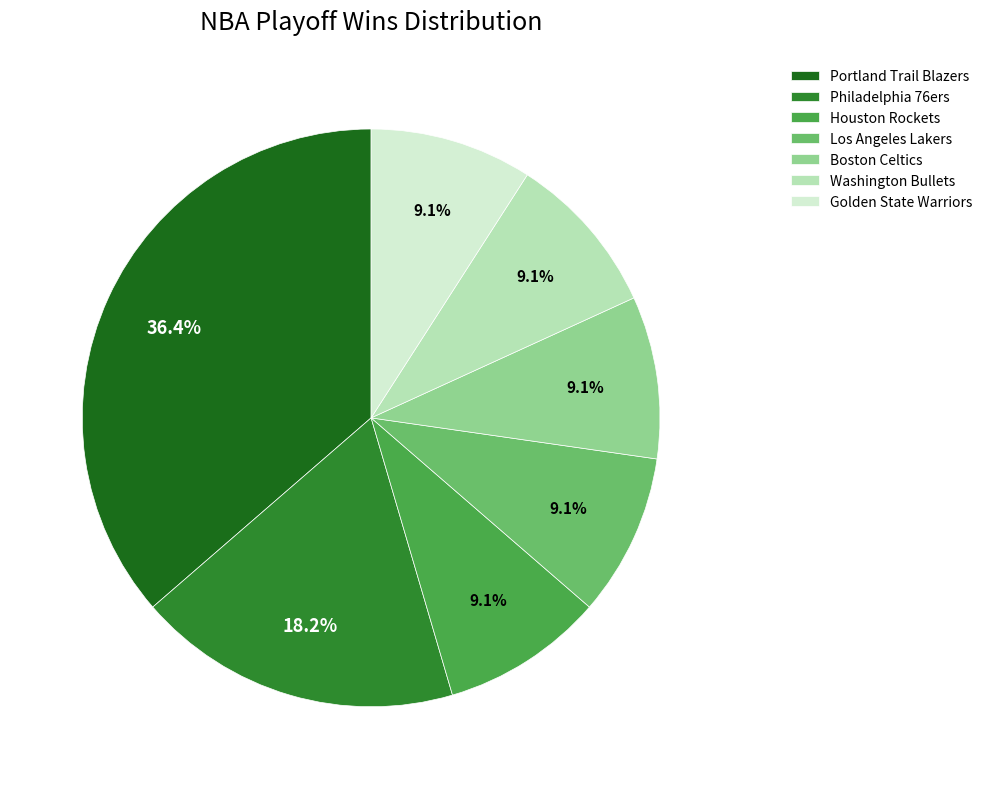

Do Golden State Warriors and Washington Bullets together represent more than half of the pie?

No